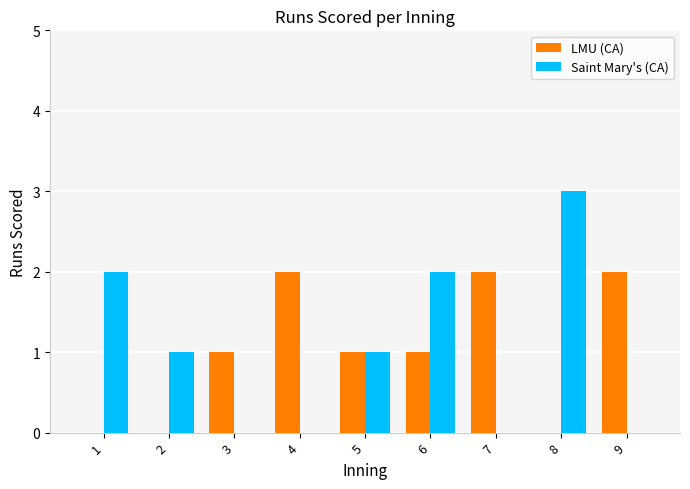

What is the sum of all LMU (CA) values?

9